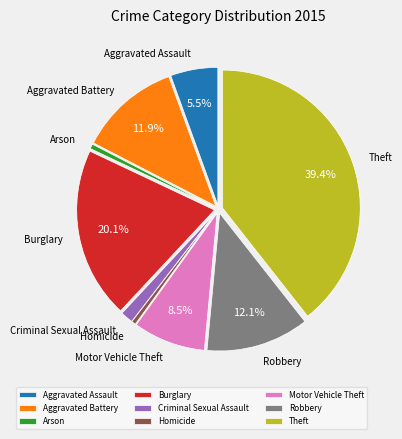

Does Aggravated Battery account for over 50% of the chart?

No